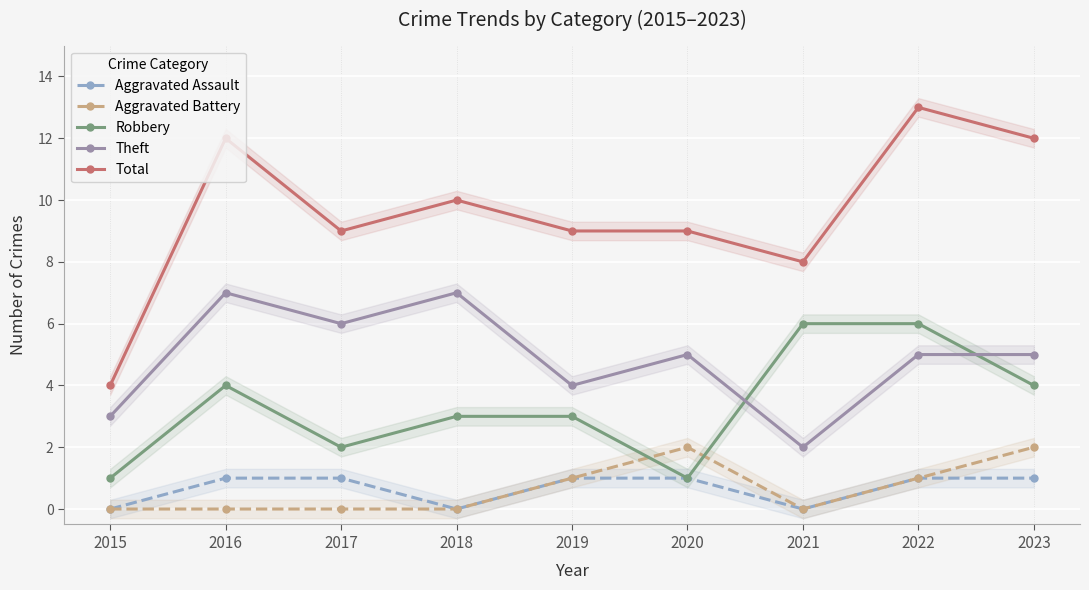

True or false: Total and Robbery intersect in this chart.

False